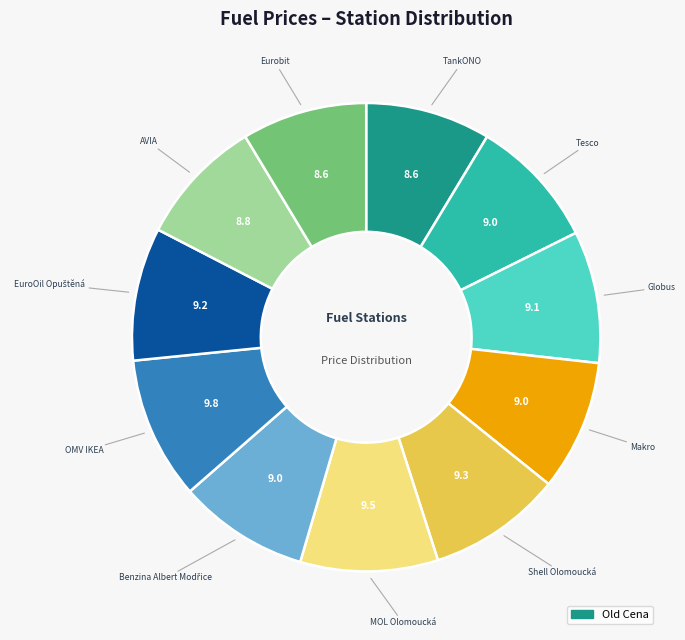

Does any single category account for the majority?

No